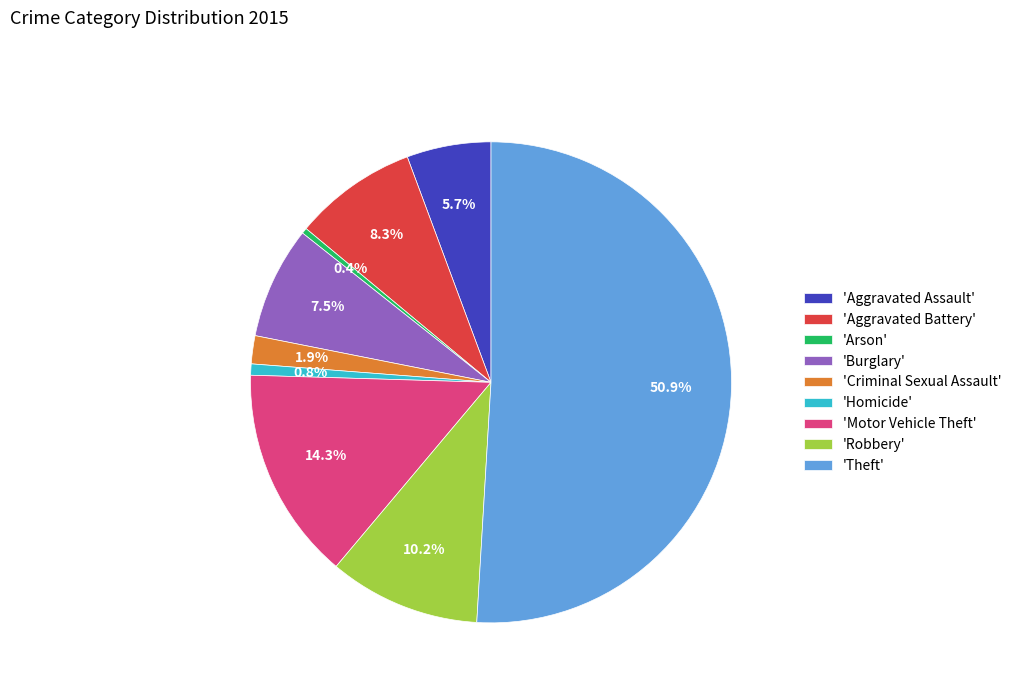

Which slice is the largest?

'Theft'